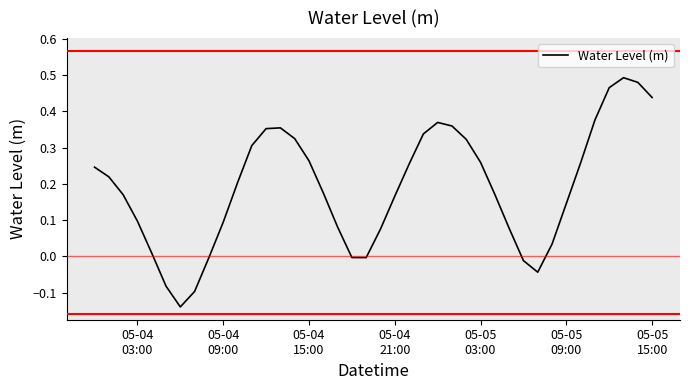

Does the chart have visible grid lines?

No